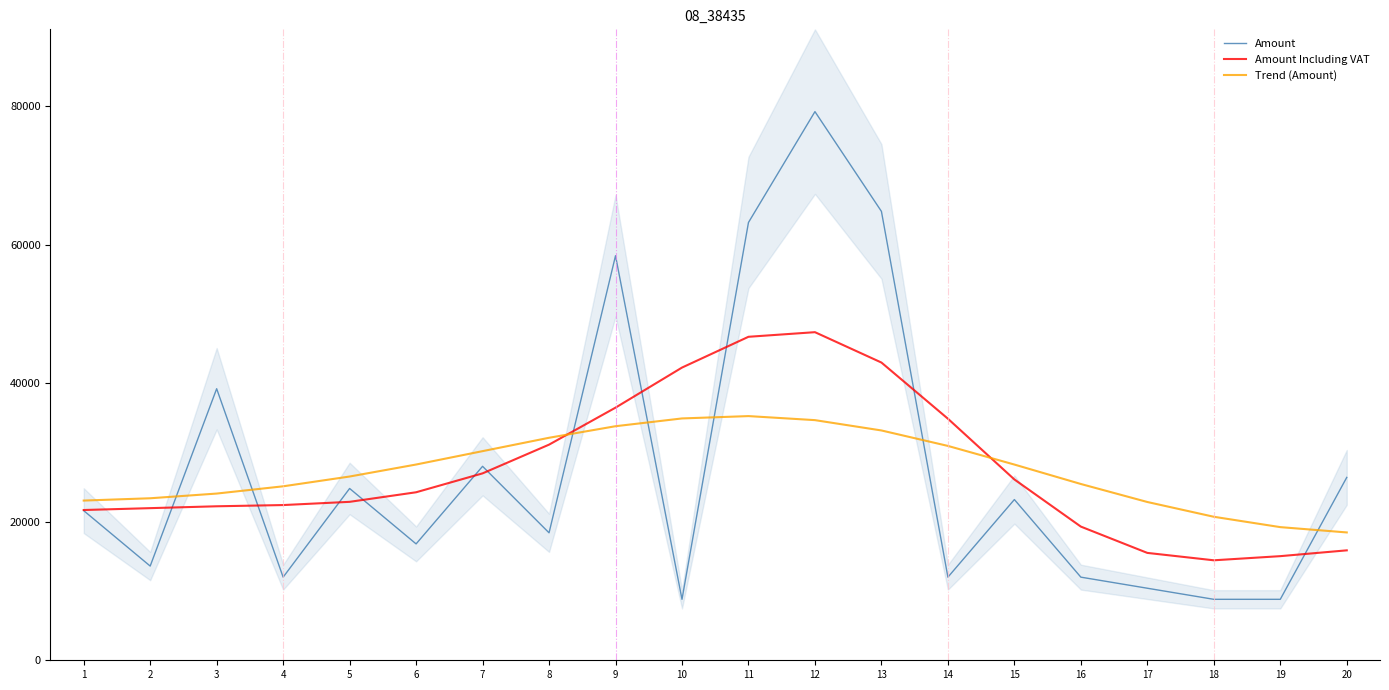

What is the maximum value shown in the chart?

79200